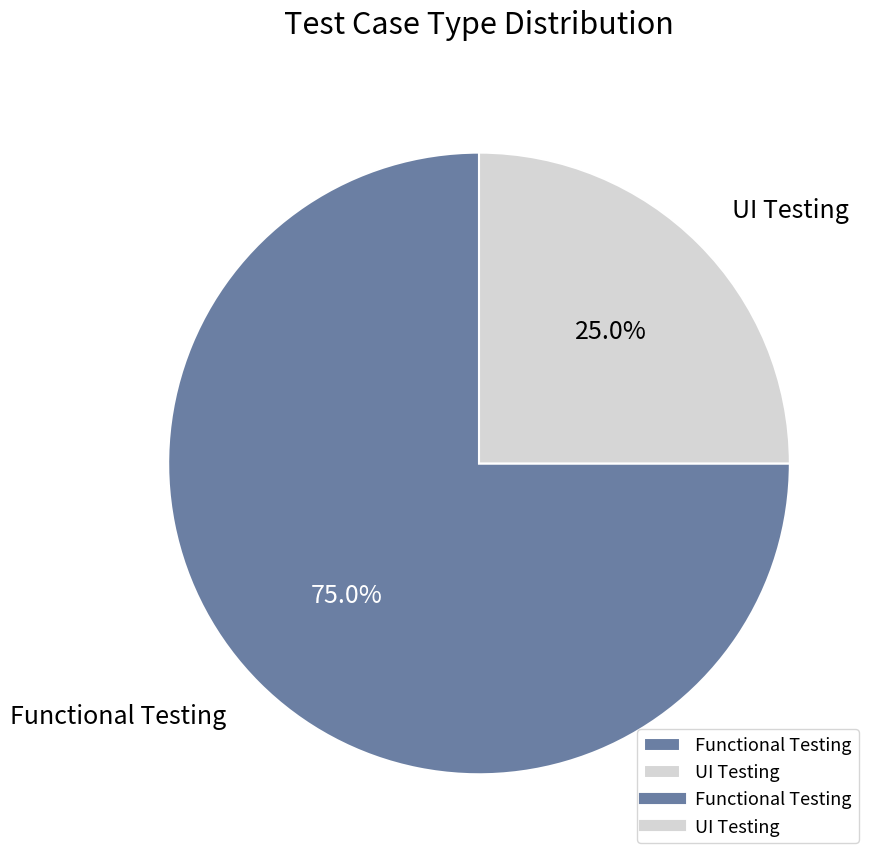

Does Functional Testing account for over 50% of the chart?

Yes